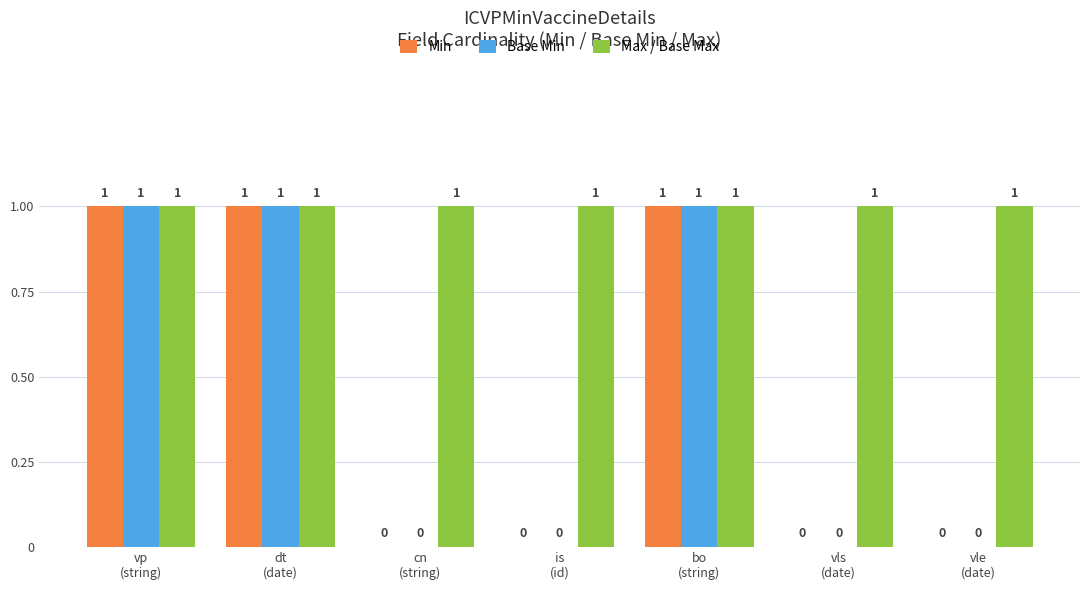

How many groups of bars are there?

7